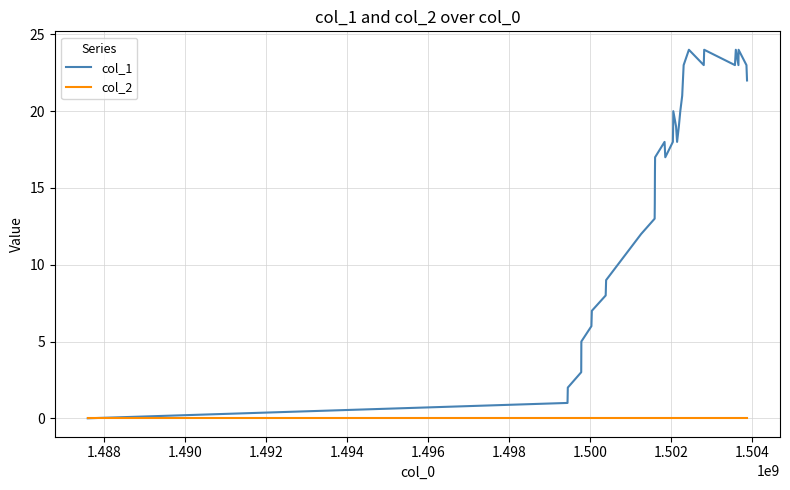

What is the maximum value for col_1?

24